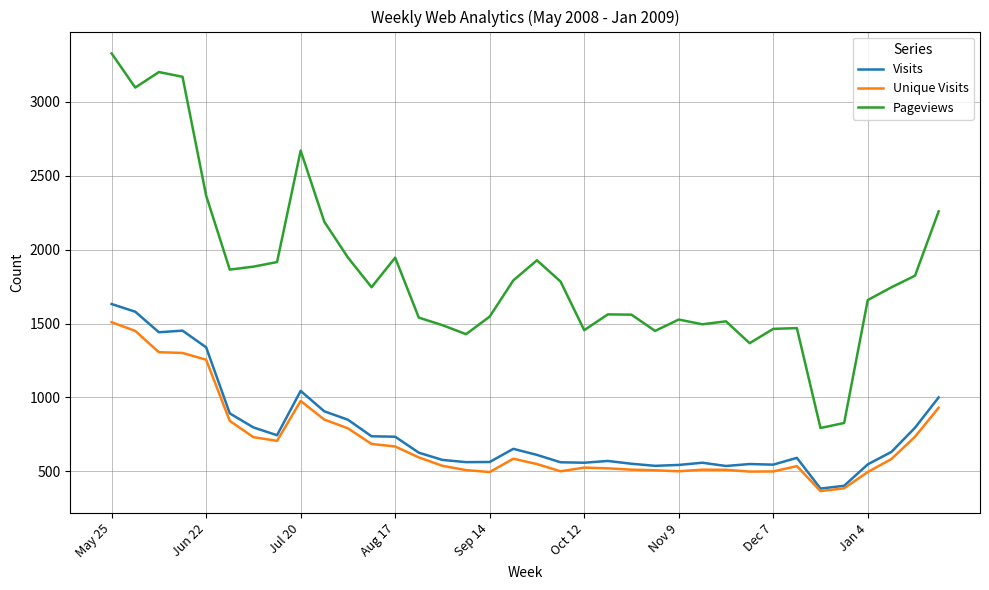

Is this an area chart (filled region under the line)?

No